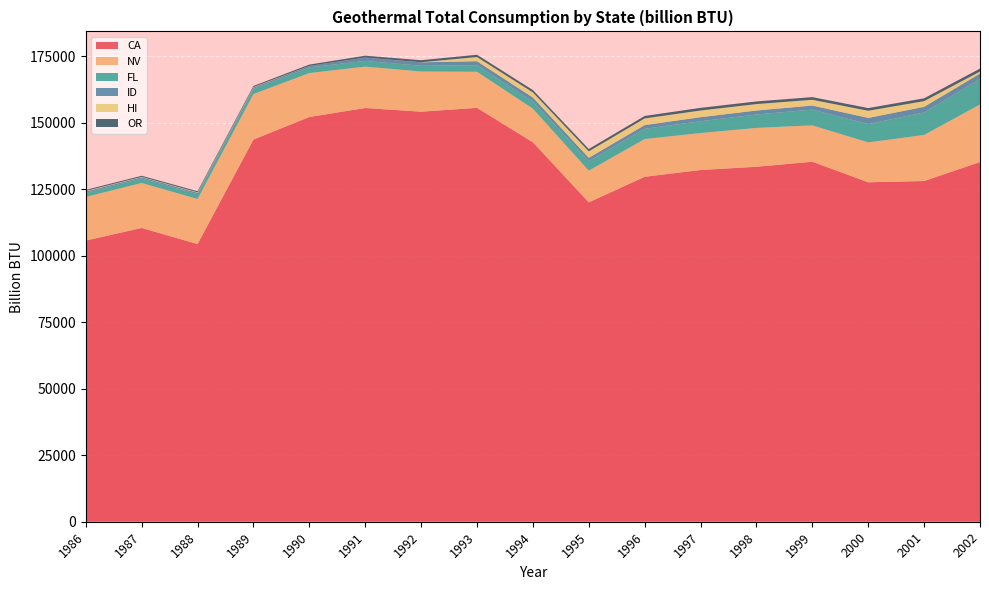

Reading right to left, list all the values displayed in this chart.

CA: 2002=135221	2001=128077	2000=127600	1999=135325	1998=133436	1997=132211	1996=129678	1995=120057	1994=142640	1993=155587	1992=154136	1991=155529	1990=152147	1989=143657	1988=104372	1987=110429	1986=105701
NV: 2002=21631	2001=17323	2000=14997	1999=13682	1998=14606	1997=13910	1996=14183	1995=11926	1994=12646	1993=13566	1992=15106	1991=15550	1990=16523	1989=17112	1988=16950	1987=16921	1986=16403
FL: 2002=9516	2001=8444	2000=6889	1999=5908	1998=5034	1997=4434	1996=3849	1995=3507	1994=2663	1993=2444	1992=2157	1991=2157	1990=2130	1989=1948	1988=1806	1987=1648	1986=1521
ID: 2002=2120	2001=2122	2000=2325	1999=1537	1998=1510	1997=1525	1996=1397	1995=1312	1994=1530	1993=1520	1992=1307	1991=1262	1990=555	1989=522	1988=529	1987=521	1986=535
HI: 2002=748	2001=2143	2000=2681	1999=2162	1998=2418	1997=2506	1996=2502	1995=2419	1994=1912	1993=1570	1992=23	1991=1	1990=1	1989=147	1988=168	1987=133	1986=184
OR: 2002=1114	2001=1061	2000=1005	1999=1012	1998=994	1997=997	1996=930	1995=901	1994=886	1993=861	1992=763	1991=693	1990=499	1989=435	1988=431	1987=404	1986=409